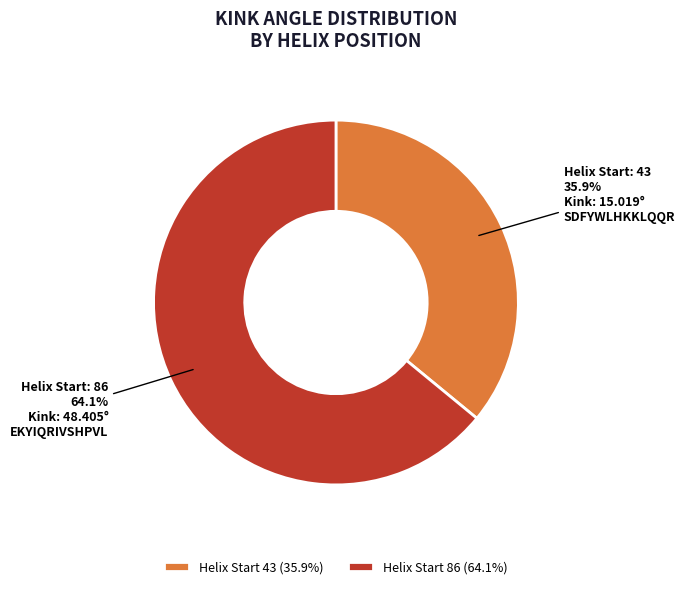

Rank the categories by value from lowest to highest.

Helix Start 43 (35.9%), Helix Start 86 (64.1%)